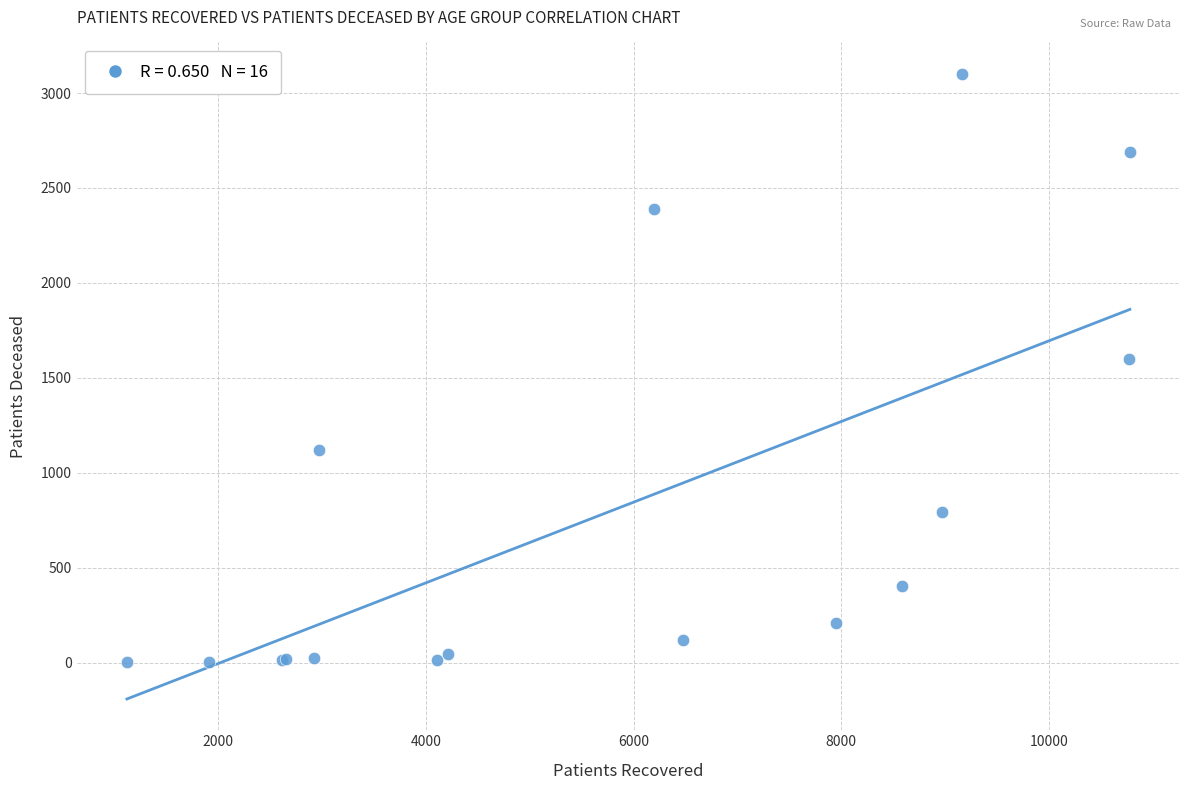

What Y value in the scatter plot is closest to 1552?

1598